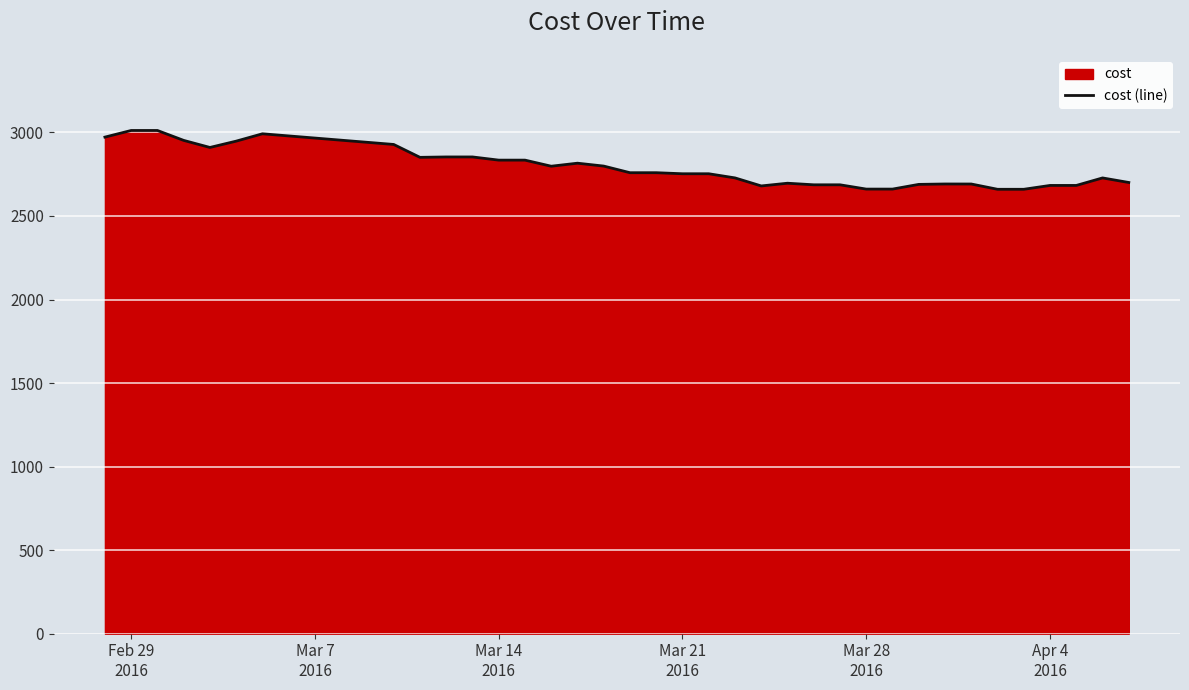

What is the maximum value shown in the chart?

3011.6